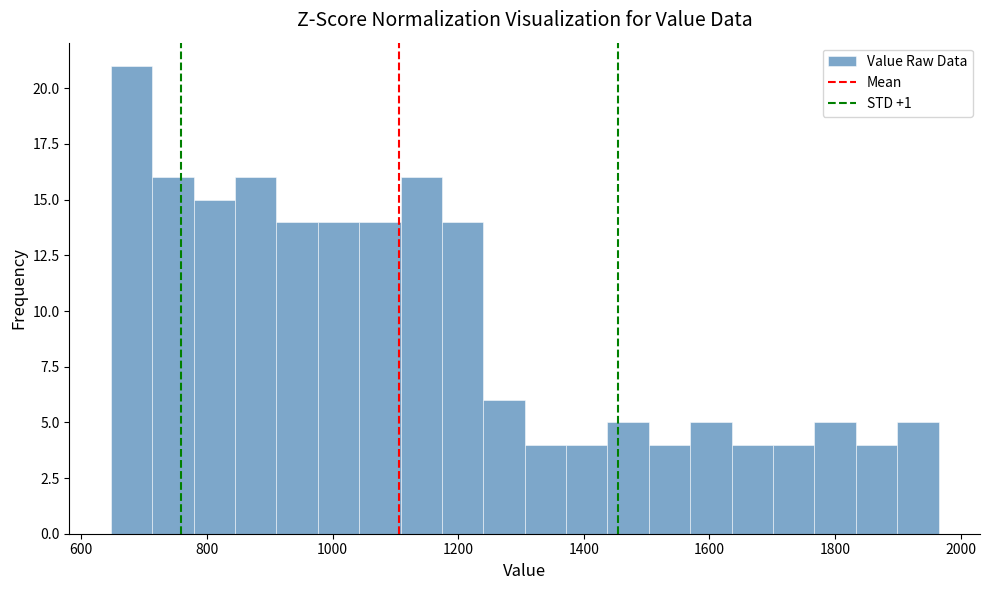

Around what value on the x-axis is the tallest bar? Give the approximate position of its centre, as read against the axis.

680